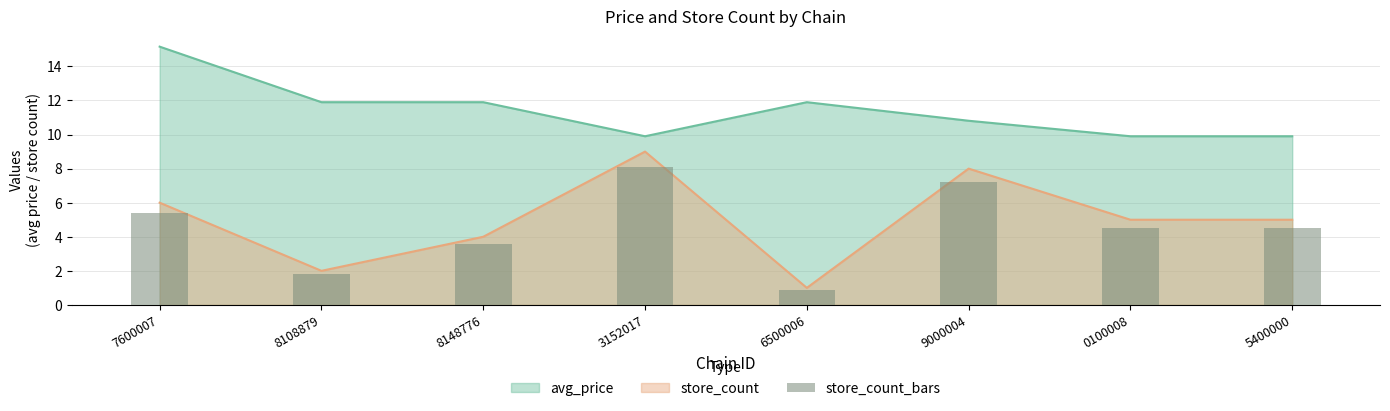

Which category has the highest value across all series?

3152017